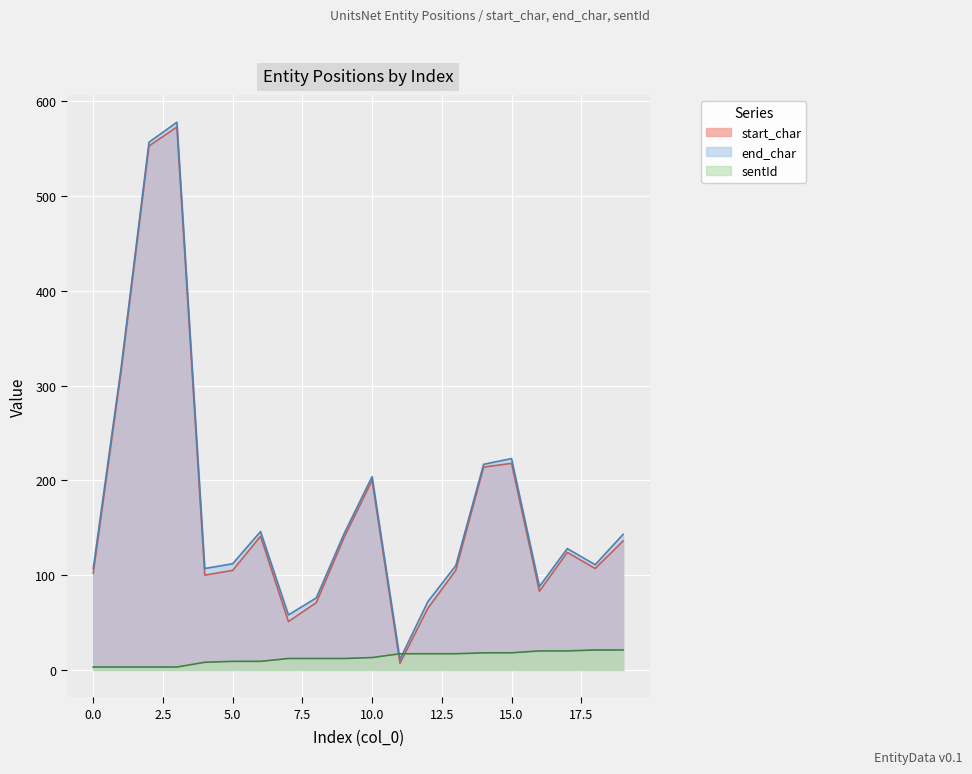

What is the smallest value displayed?

3